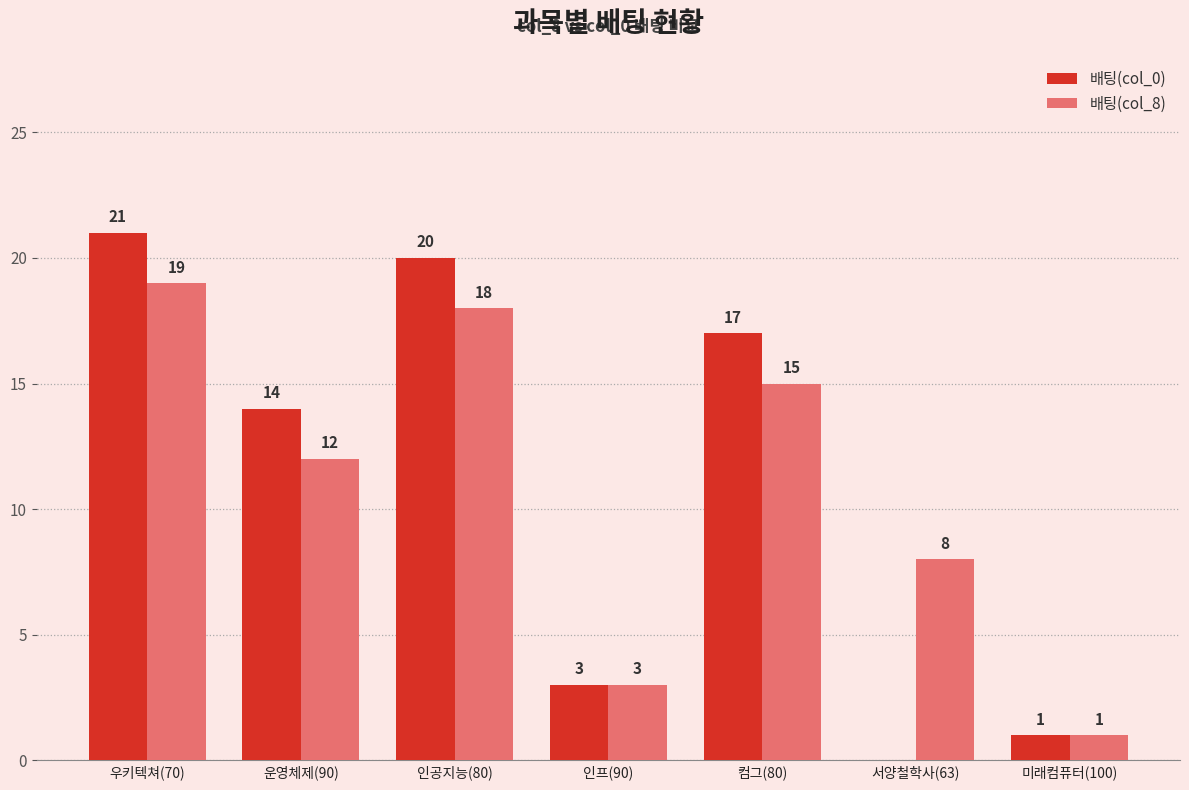

Is it true that 배팅(col_8) equals 12 at 인공지능(80)?

False